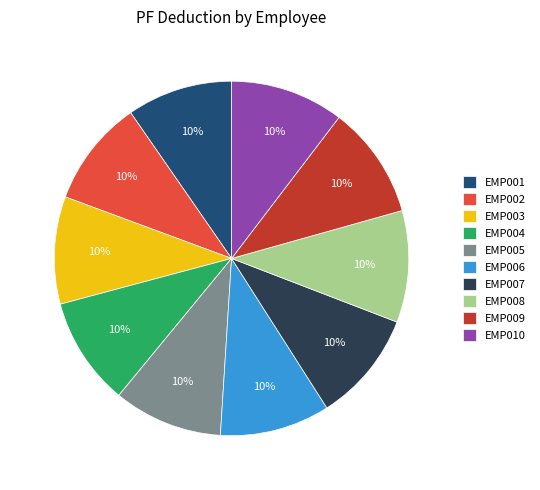

Combined, do EMP001 and EMP005 account for over 50%?

No